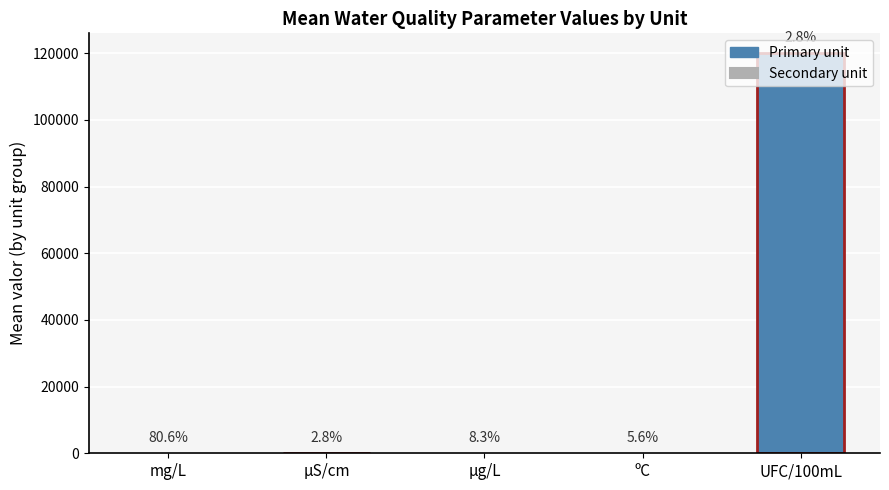

Which has a higher value, ºC or mg/L?

ºC